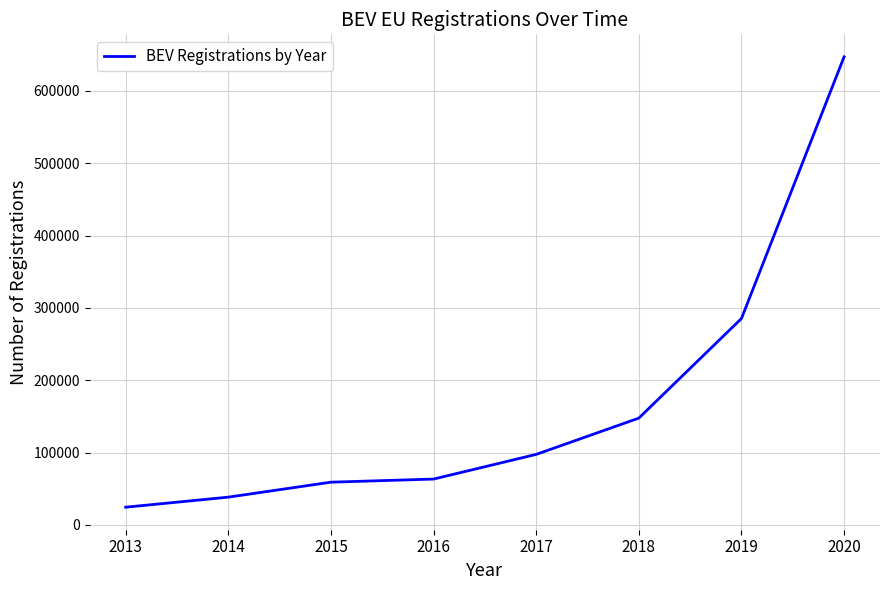

What is the change in value from 2015 to 2019?

+226182